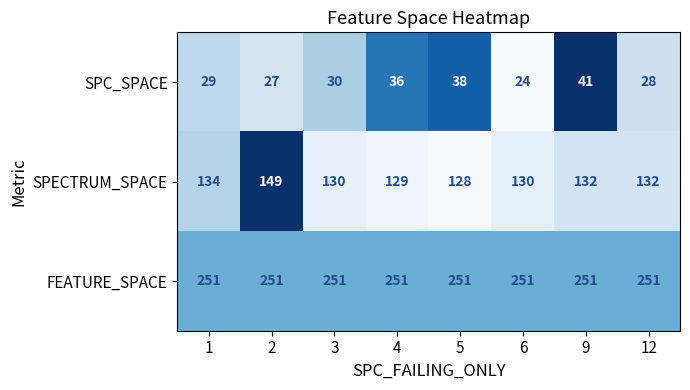

Read the SPC_SPACE value at 9, to the nearest 10.

40